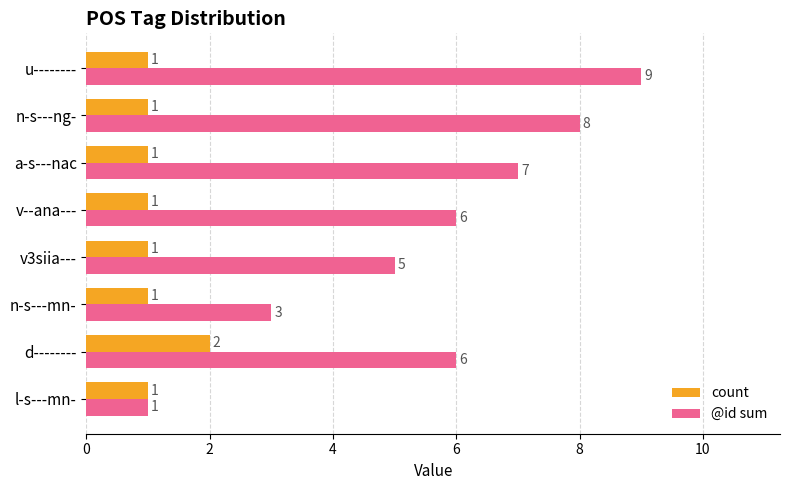

Is it true that count equals 3 at d--------?

False